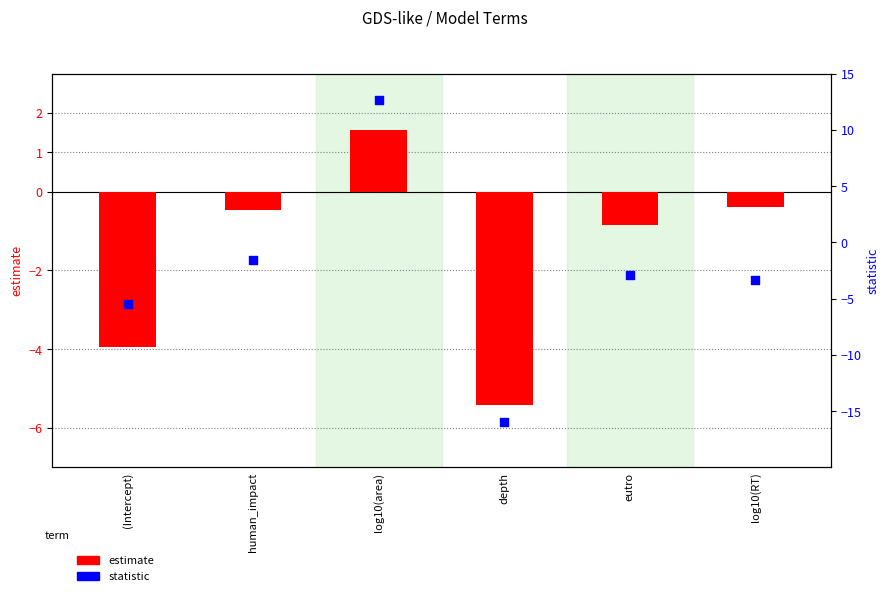

What are all the series names shown in the legend?

estimate, statistic